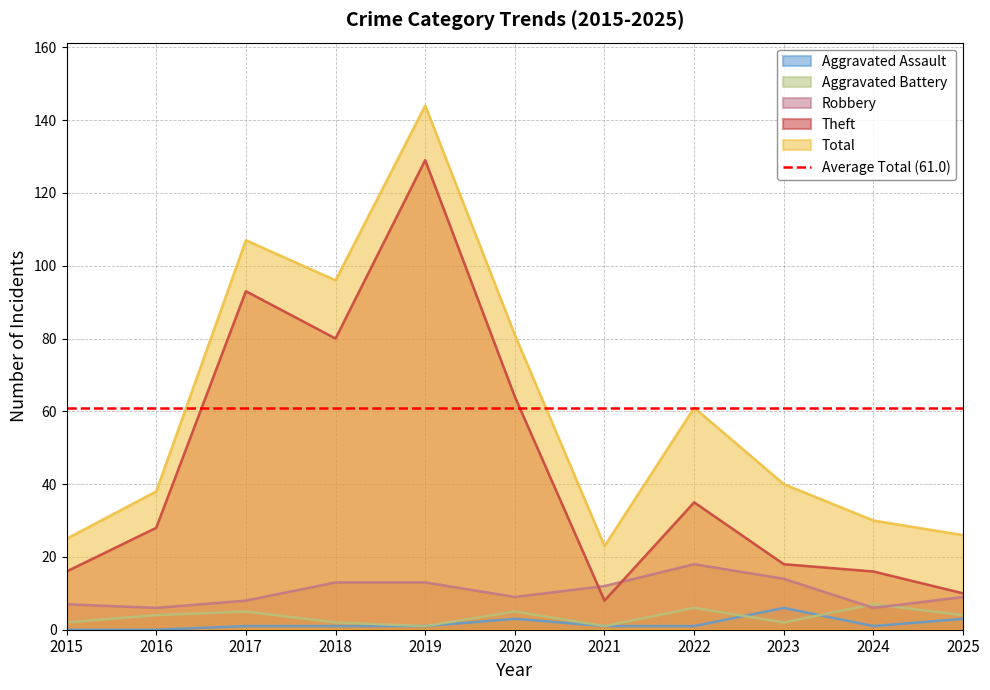

True or false: Theft and Aggravated Battery intersect in this chart.

False